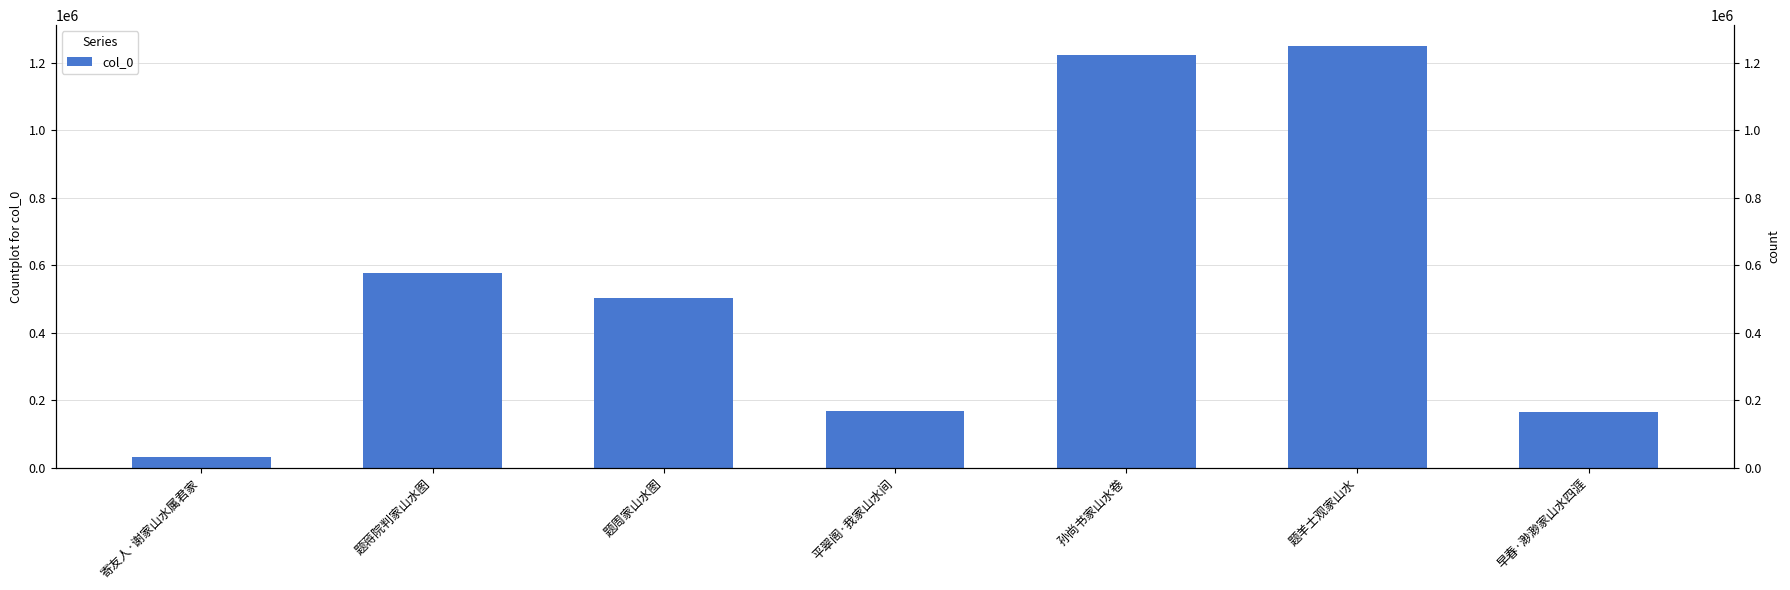

Rank the categories by value from lowest to highest.

寄友人·谢家山水属君家, 早春·渺渺家山水四涯, 平翠阁·我家山水间, 题周家山水图, 题蒋院判家山水图, 孙尚书家山水卷, 题羊士观家山水